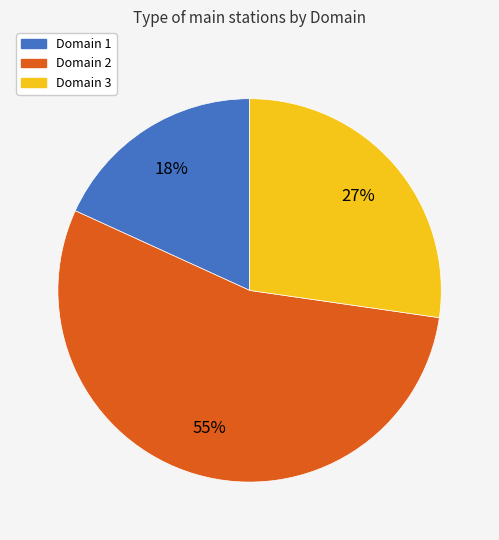

Which category has the biggest portion of the pie?

Domain 2